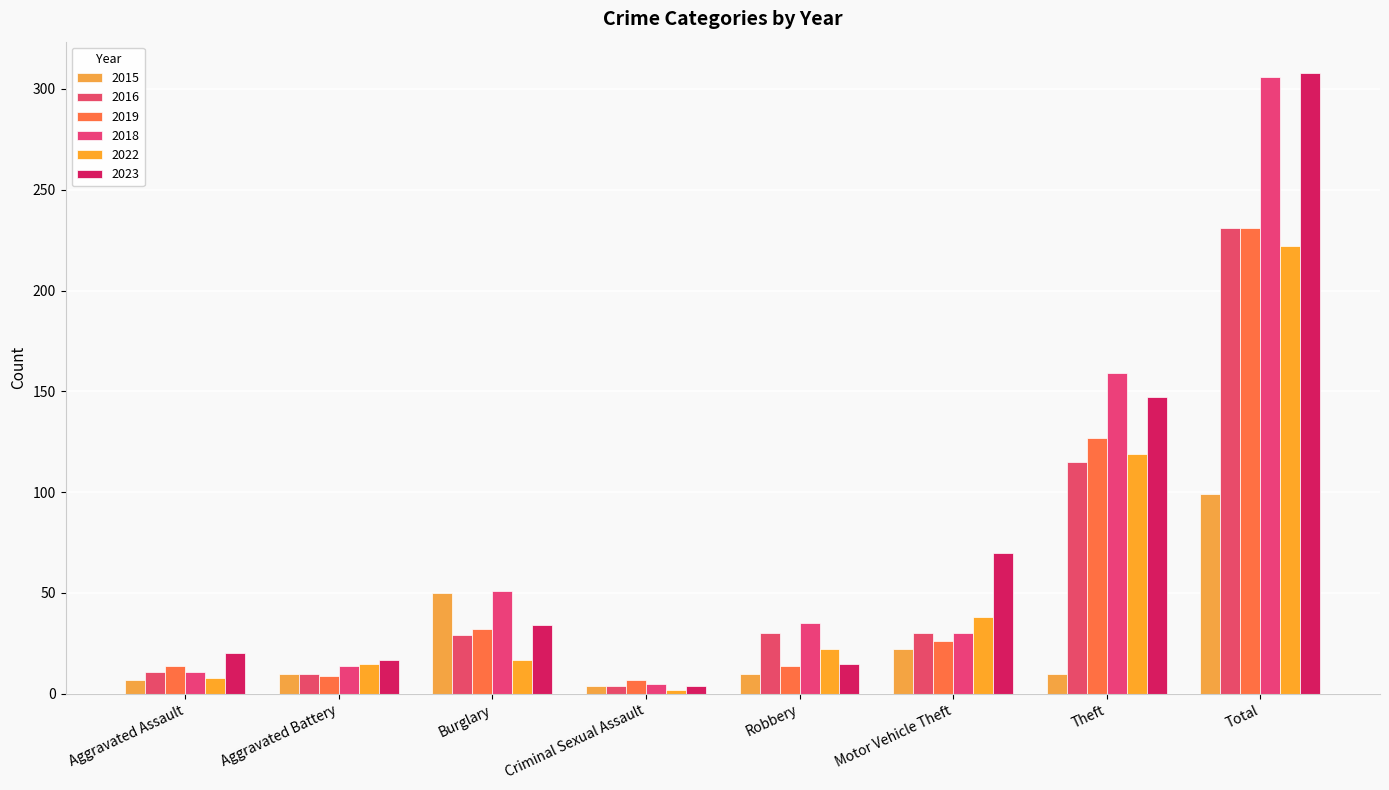

What are all the series names shown in the legend?

2015, 2016, 2019, 2018, 2022, 2023